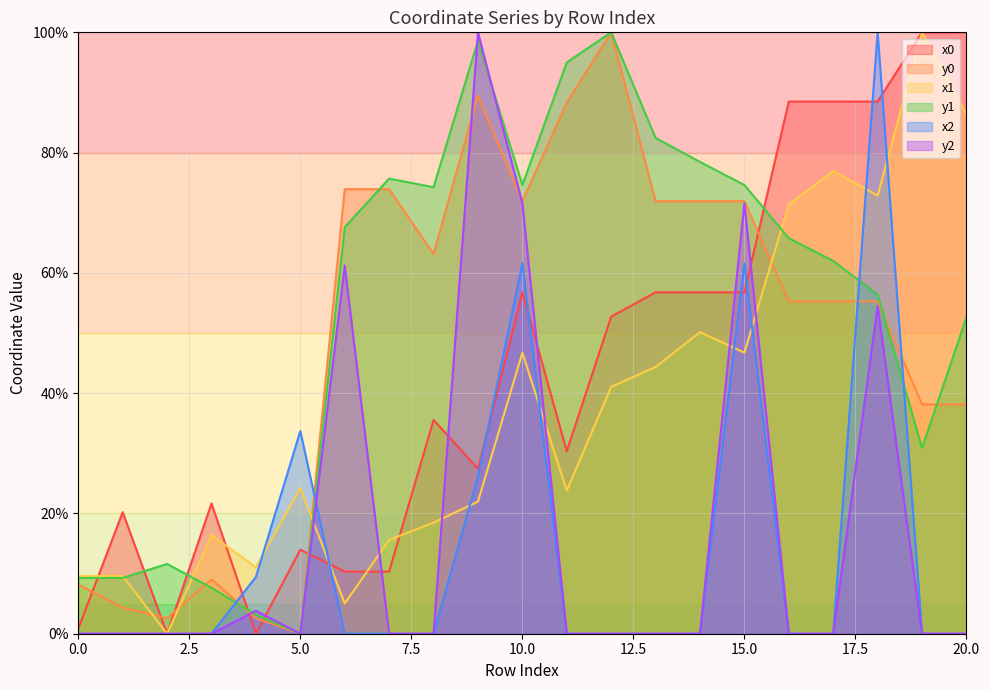

List the series in order of their peak value, highest first.

x0, y0, x1, y1